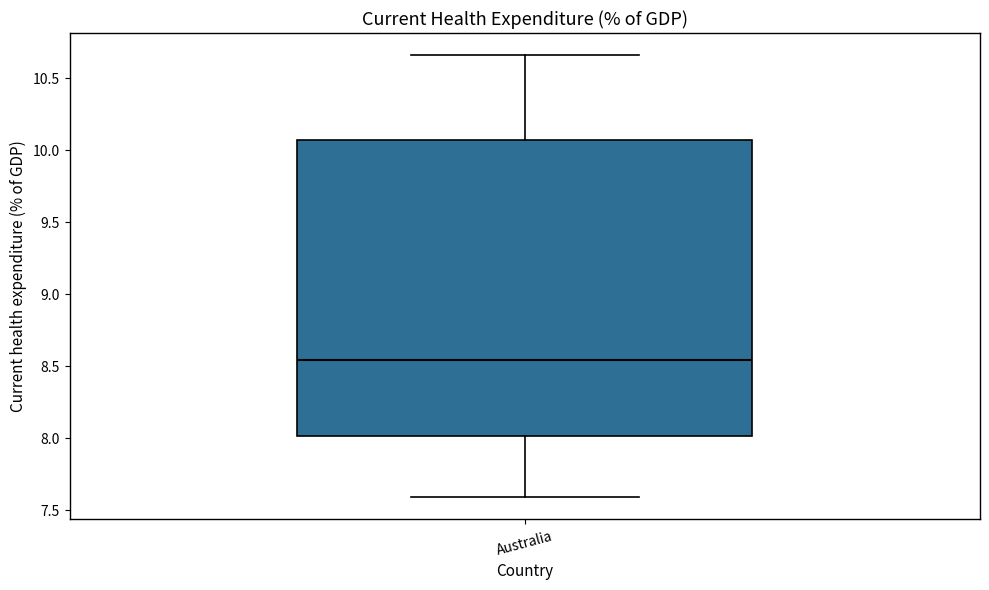

Where is the upper edge of the box for Australia on the y-axis? The values are not printed on the chart, so give them approximately, as read against the axis.

10.05